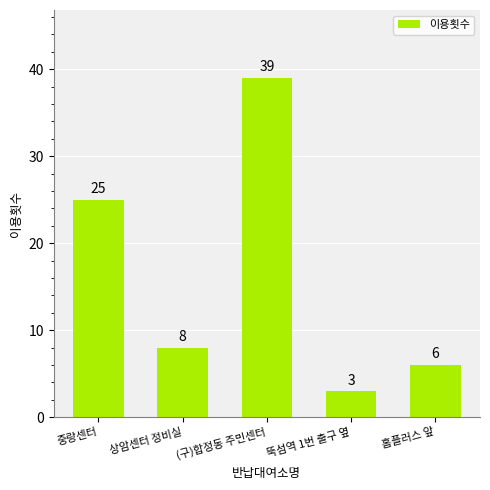

List the labels in order of value, smallest first.

뚝섬역 1번 출구 옆, 홈플러스 앞, 상암센터 정비실, 중랑센터, (구)합정동 주민센터